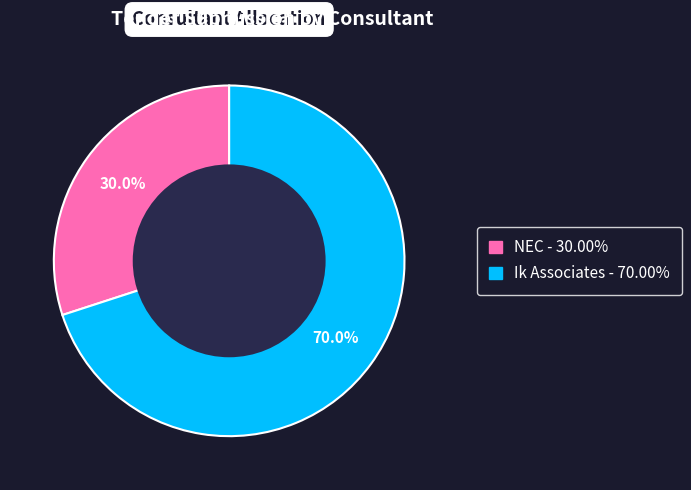

To the nearest percent, what portion does NEC represent?

30%